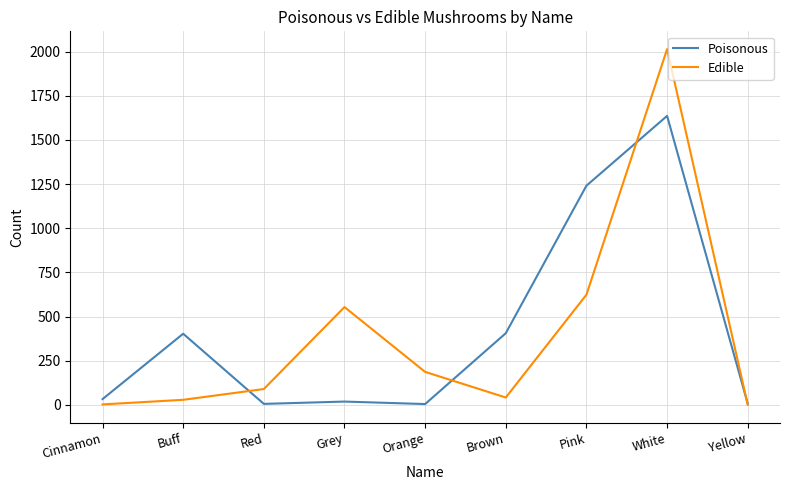

Rank the series by their maximum value, from lowest to highest.

Poisonous, Edible